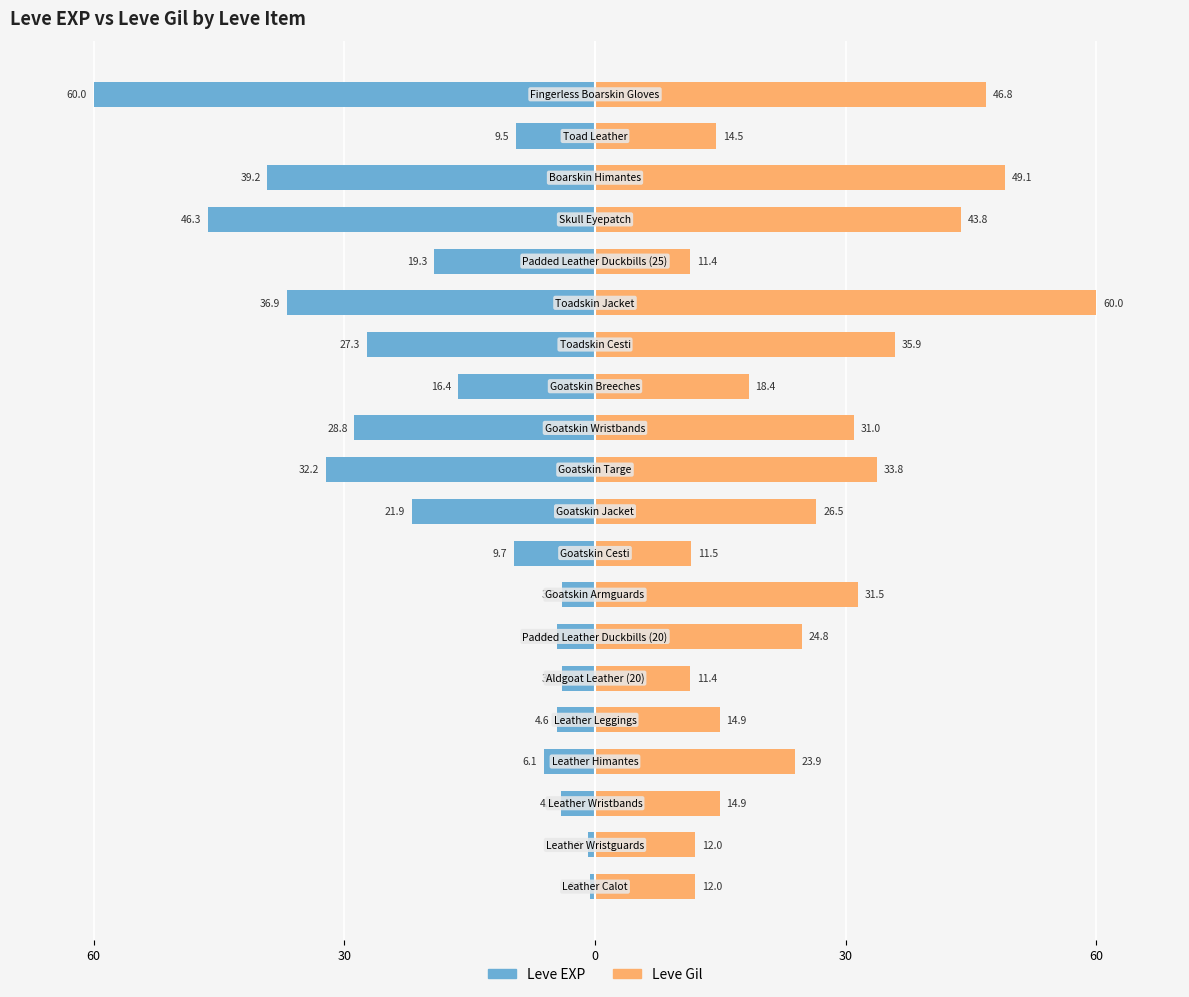

At how many categories does at least one series exceed -51?

20